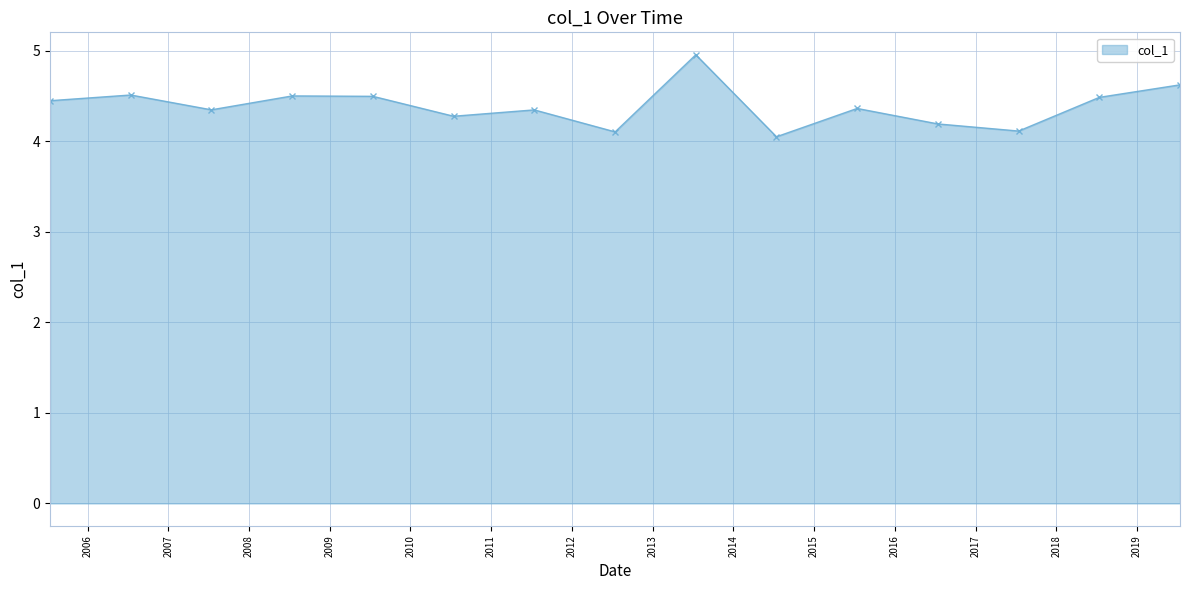

What is the difference between the maximum and minimum values?

0.9